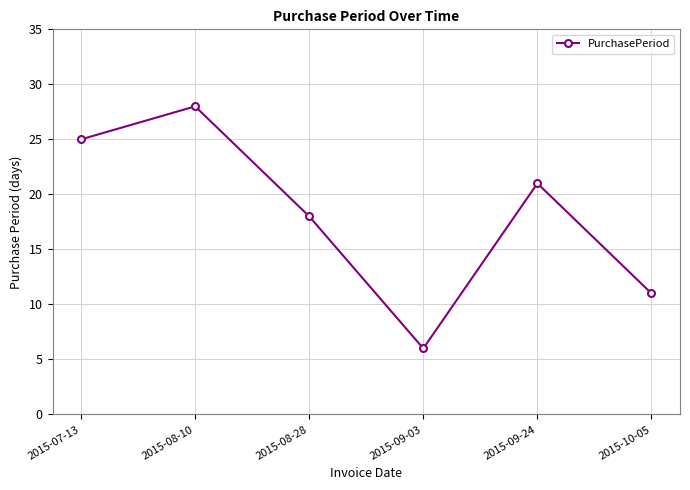

Where is the data nearest to the value 17?

2015-08-28